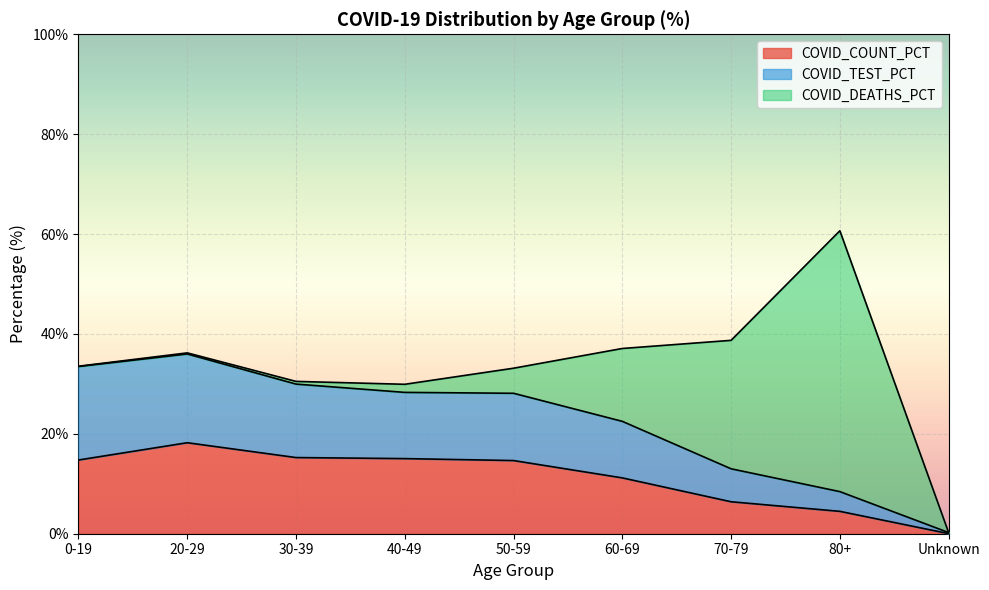

Which category has the highest value in the COVID_COUNT_PCT series?

20-29